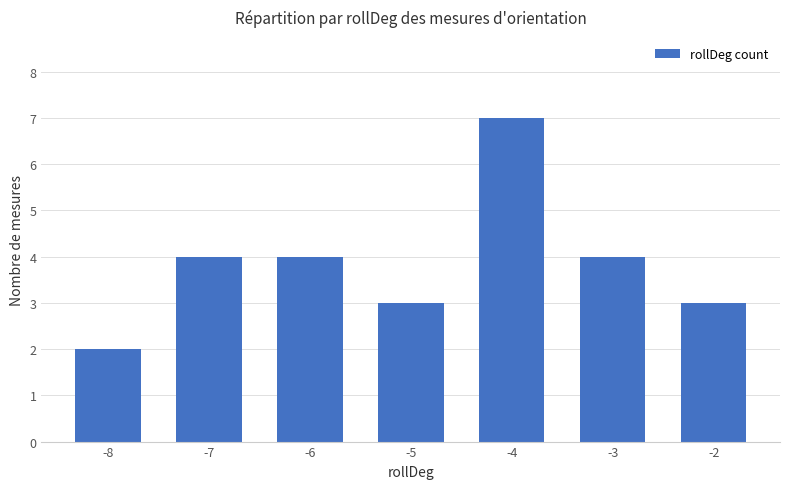

What is the difference between the second highest and second lowest values?

1